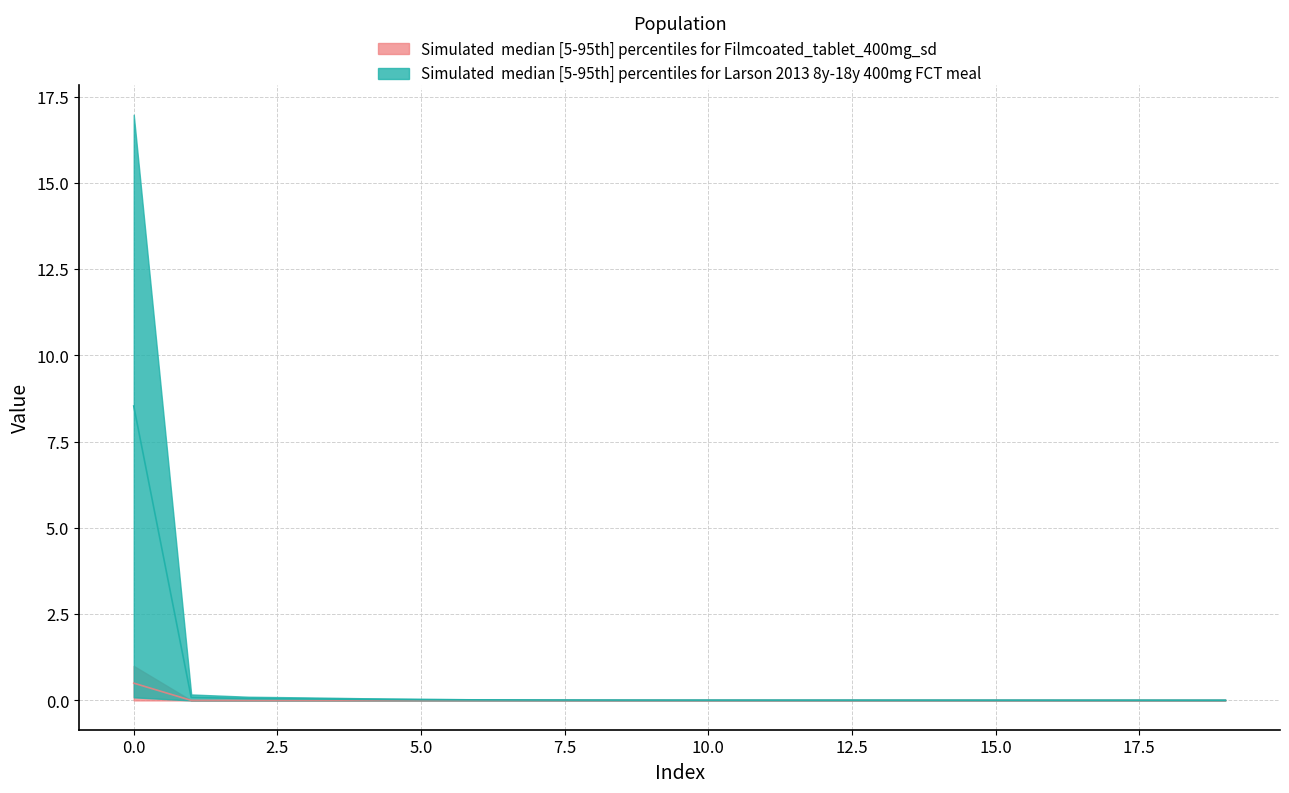

Reading left to right, extract all data points from this chart.

LLD_1: 0=0.0	1=0.0	2=0.0	3=0.0	4=0.0	5=0.0	6=0.0	7=0.0	8=0.0	9=0.0	10=0.0	11=0.0	12=0.0	13=0.0	14=0.0	15=0.0	16=0.0	17=0.0	18=0.0	19=0.0
LLD_11: 0=0.1	1=0.0	2=0.0	3=0.0	4=0.0	5=0.0	6=0.0	7=0.0	8=0.0	9=0.0	10=0.0	11=0.0	12=0.0	13=0.0	14=0.0	15=0.0	16=0.0	17=0.0	18=0.0	19=0.0
LLD_14: 0=1.0	1=0.0	2=0.0	3=0.0	4=0.0	5=0.0	6=0.0	7=0.0	8=0.0	9=0.0	10=0.0	11=0.0	12=0.0	13=0.0	14=0.0	15=0.0	16=0.0	17=0.0	18=0.0	19=0.0
LLD_3: 0=0.1	1=0.0	2=0.0	3=0.0	4=0.0	5=0.0	6=0.0	7=0.0	8=0.0	9=0.0	10=0.0	11=0.0	12=0.0	13=0.0	14=0.0	15=0.0	16=0.0	17=0.0	18=0.0	19=0.0
LLD_4: 0=1.0	1=0.0	2=0.0	3=0.0	4=0.0	5=0.0	6=0.0	7=0.0	8=0.0	9=0.0	10=0.0	11=0.0	12=0.0	13=0.0	14=0.0	15=0.0	16=0.0	17=0.0	18=0.0	19=0.0
LLD_47: 0=17.0	1=0.2	2=0.1	3=0.1	4=0.1	5=0.0	6=0.0	7=0.0	8=0.0	9=0.0	10=0.0	11=0.0	12=0.0	13=0.0	14=0.0	15=0.0	16=0.0	17=0.0	18=0.0	19=0.0